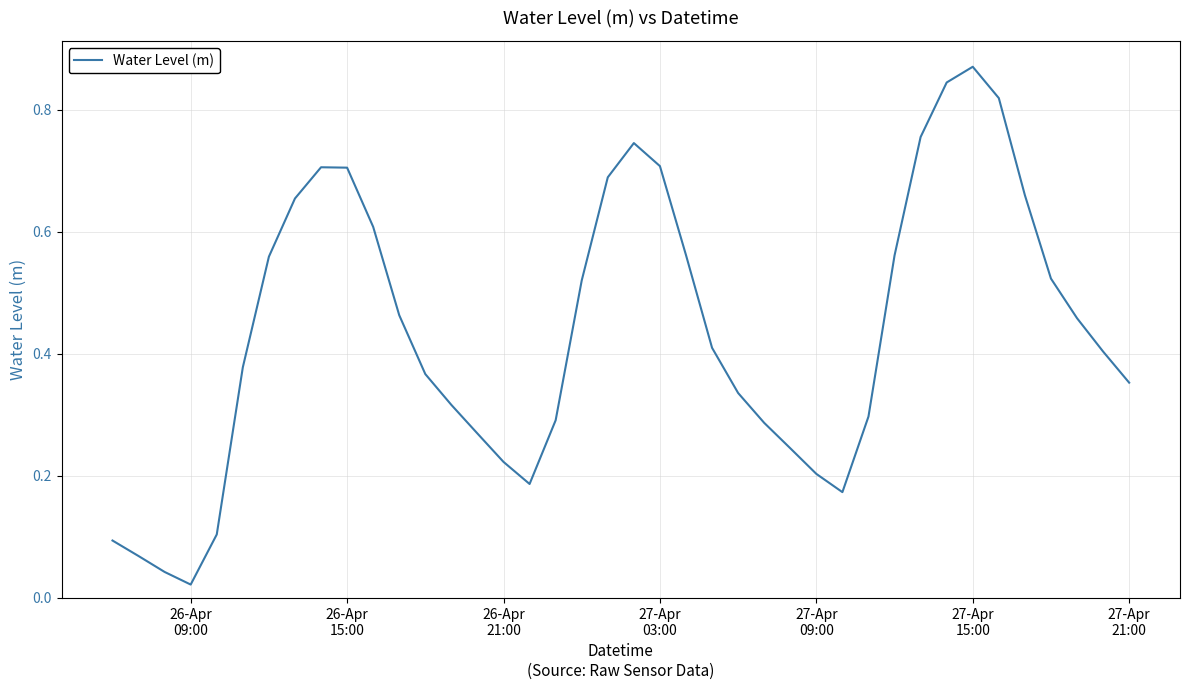

What is the maximum value shown in the chart?

0.9